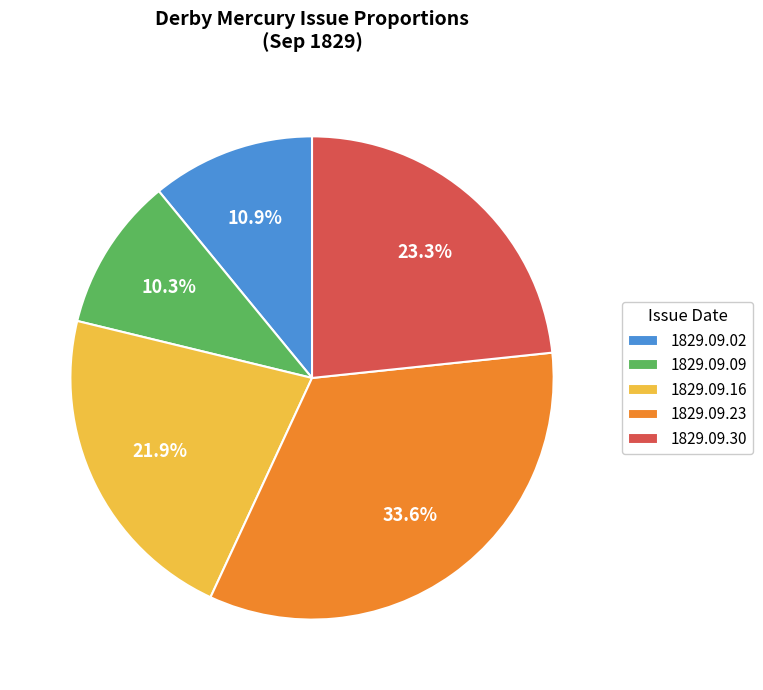

Is it true that 1829.09.02 is 1% of the pie?

False